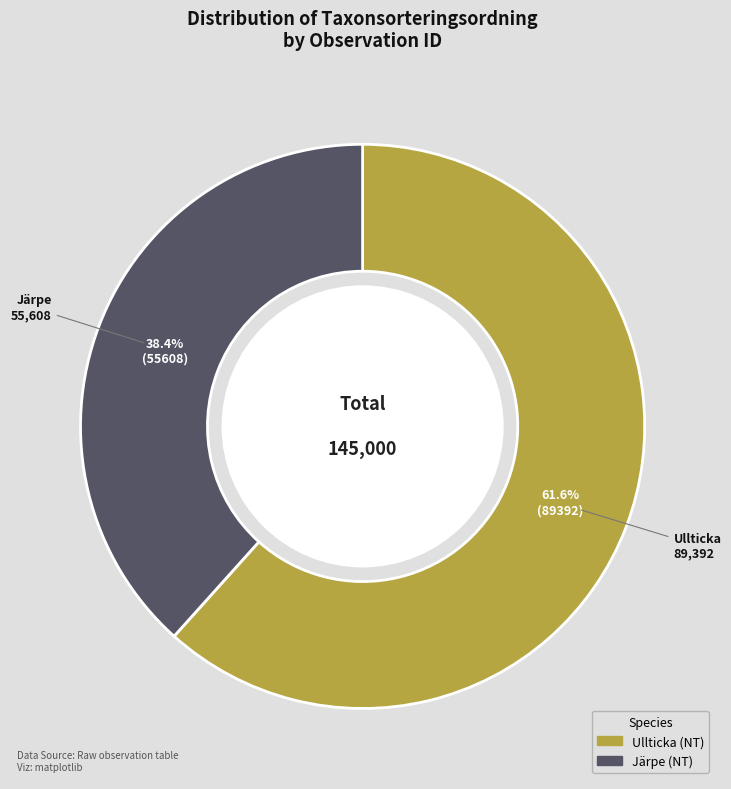

Does Ullticka represent more than half of the total?

Yes